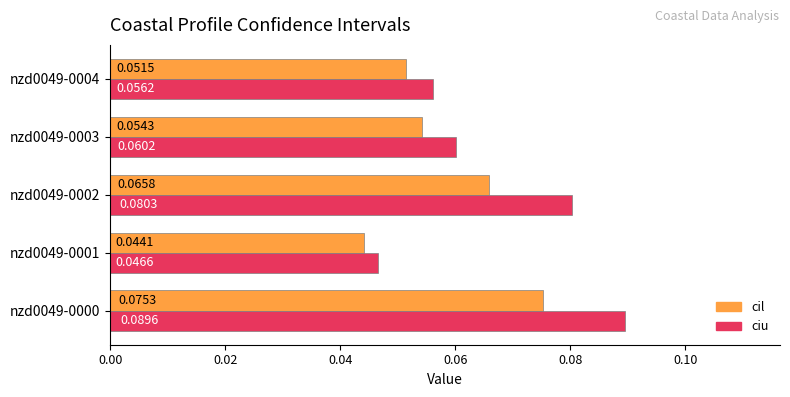

Which series has the largest range (max minus min)?

ciu